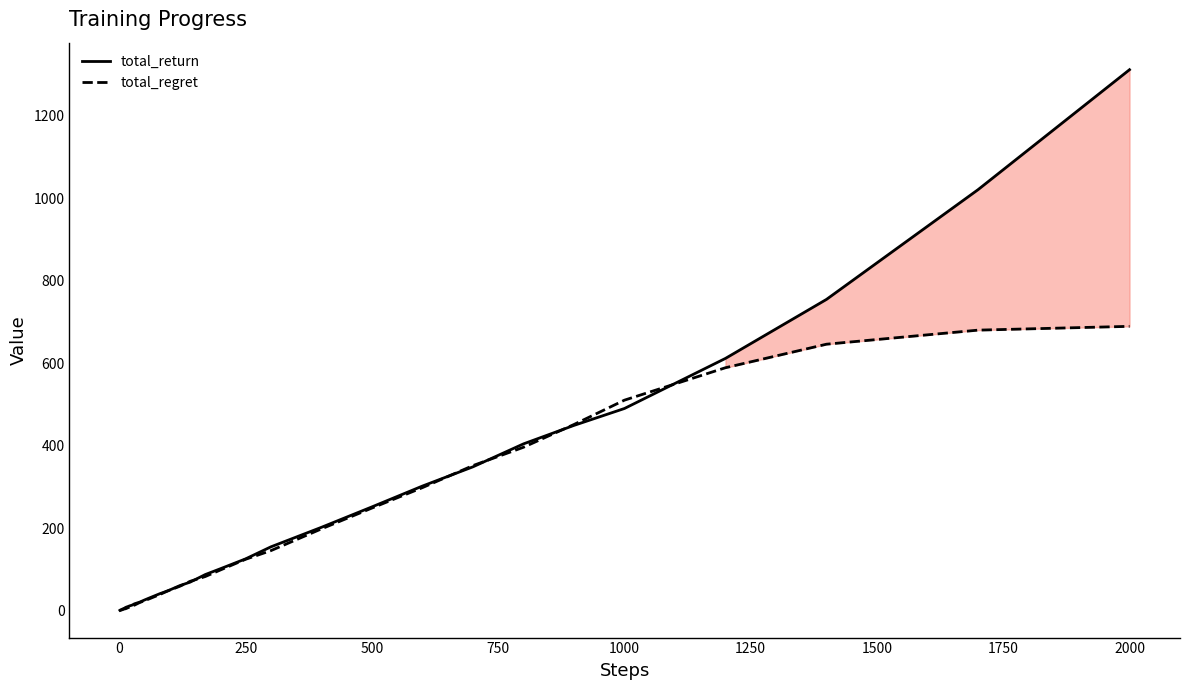

What is the greatest value displayed?

1311.0